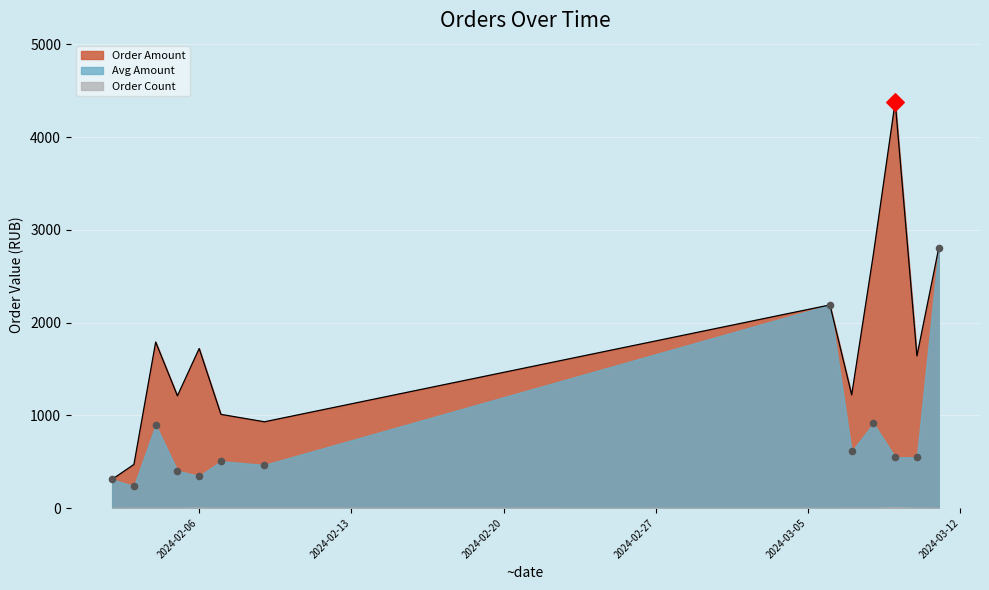

What is the total value across all series at 2024-03-08?

3653